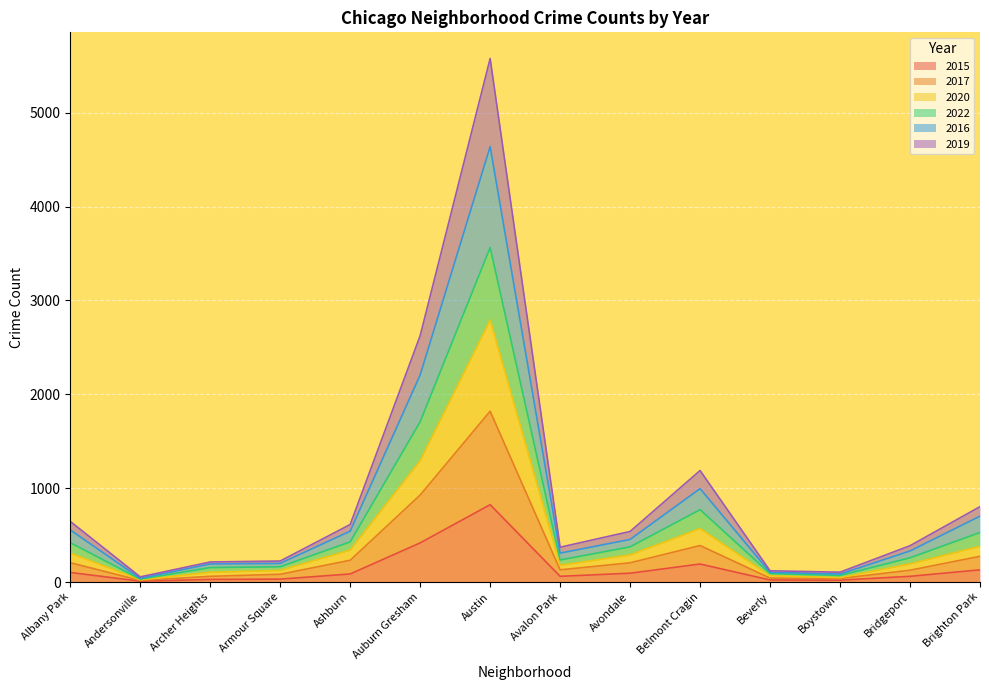

How many lines are shown in the chart?

6